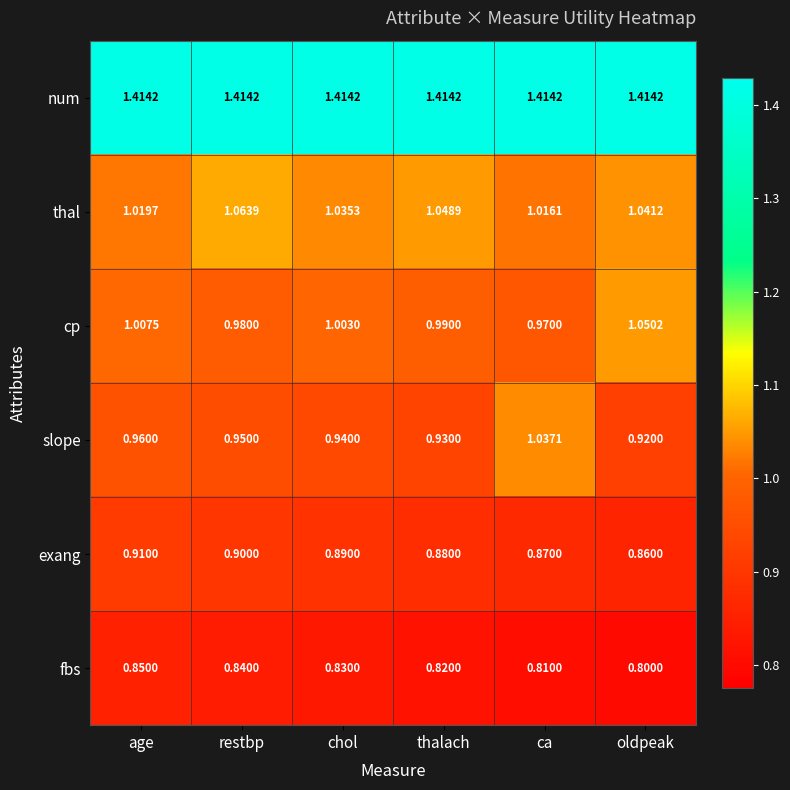

Where is cp nearest to the value 1?

chol